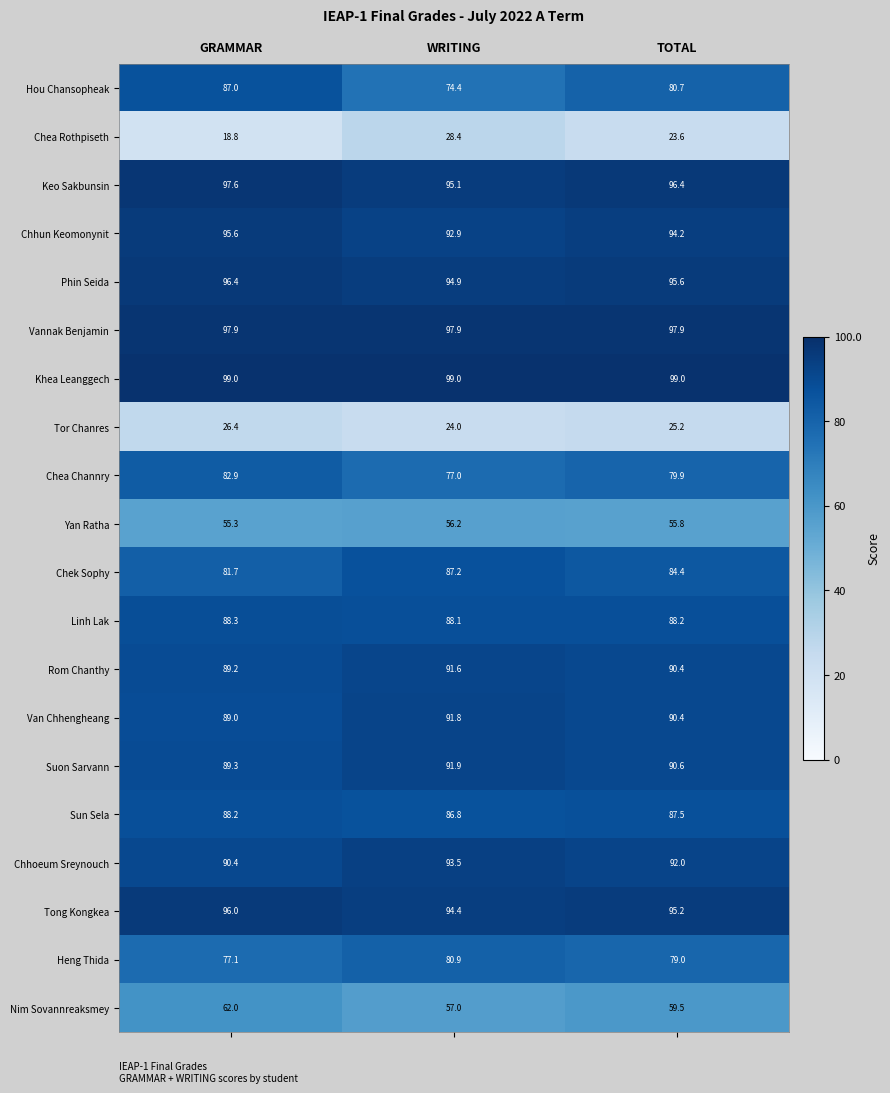

Rank the series by their maximum value, from lowest to highest.

Tor Chanres, Chea Rothpiseth, Yan Ratha, Nim Sovannreaksmey, Heng Thida, Chea Channry, Hou Chansopheak, Chek Sophy, Sun Sela, Linh Lak, Rom Chanthy, Van Chhengheang, Suon Sarvann, Chhoeum Sreynouch, Chhun Keomonynit, Tong Kongkea, Phin Seida, Keo Sakbunsin, Vannak Benjamin, Khea Leanggech